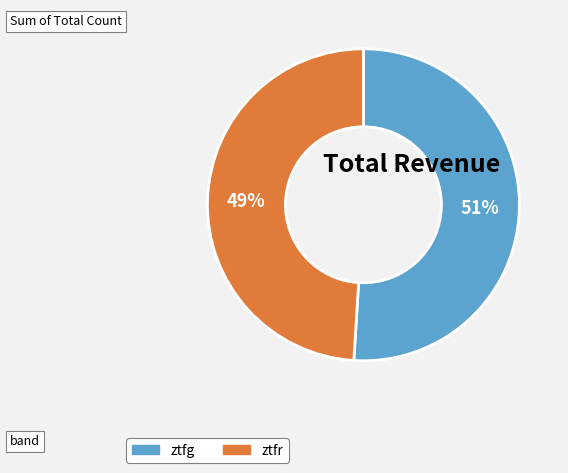

What is the majority slice?

ztfg